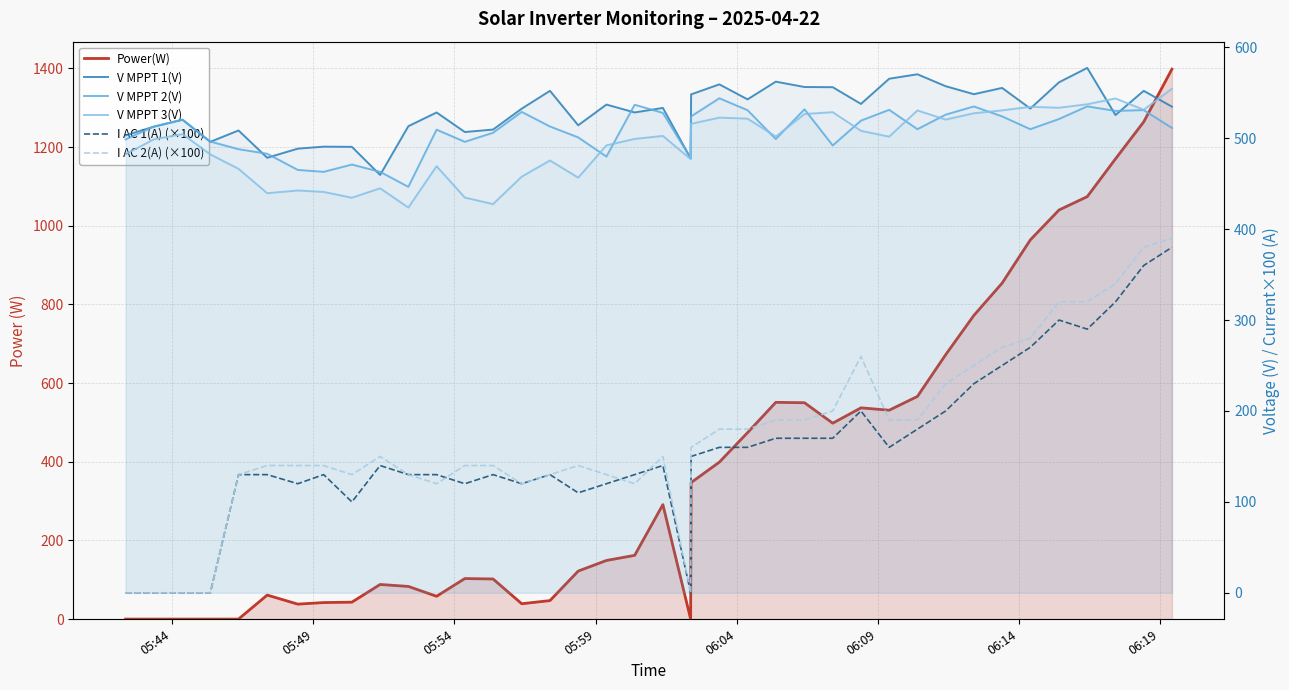

What is the highest value of the I AC 1(A) (×100) series?

380.0